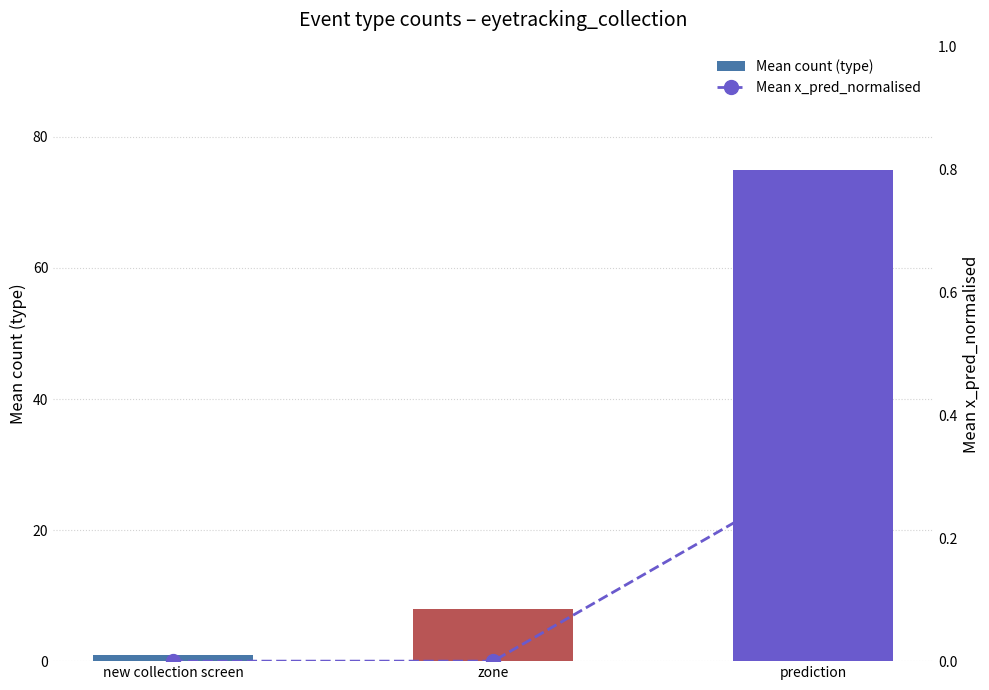

At prediction, list the series in order from largest to smallest.

Mean count (type), Mean x_pred_normalised